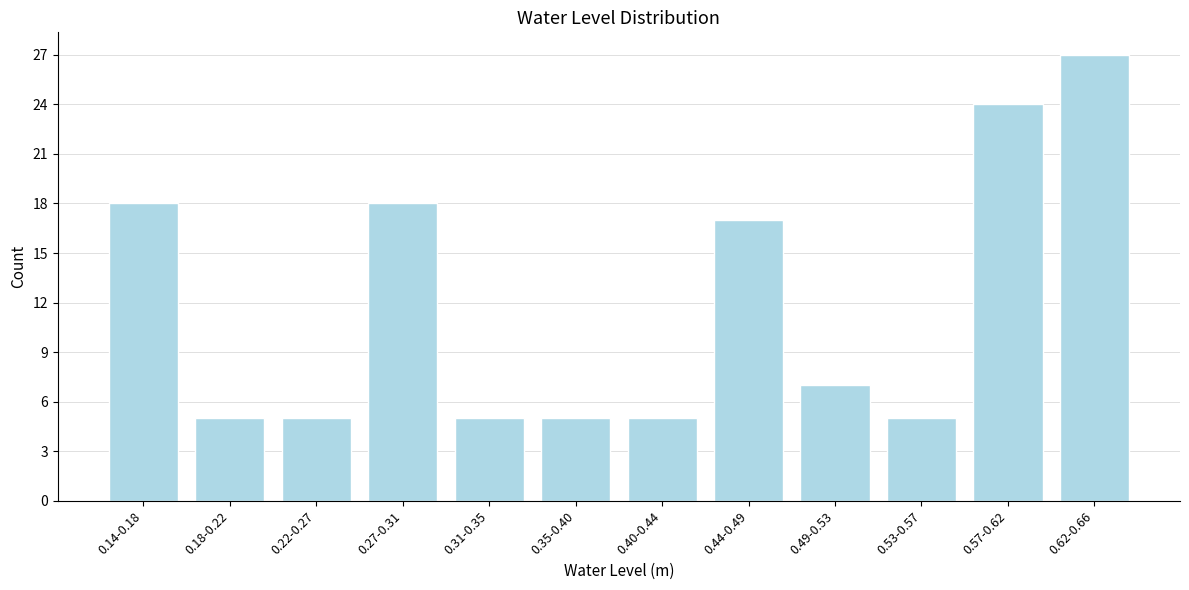

Reading left to right, what are all the values shown in this chart?

0.14-0.18=18	0.18-0.22=5	0.22-0.27=5	0.27-0.31=18	0.31-0.35=5	0.35-0.40=5	0.40-0.44=5	0.44-0.49=17	0.49-0.53=7	0.53-0.57=5	0.57-0.62=24	0.62-0.66=27